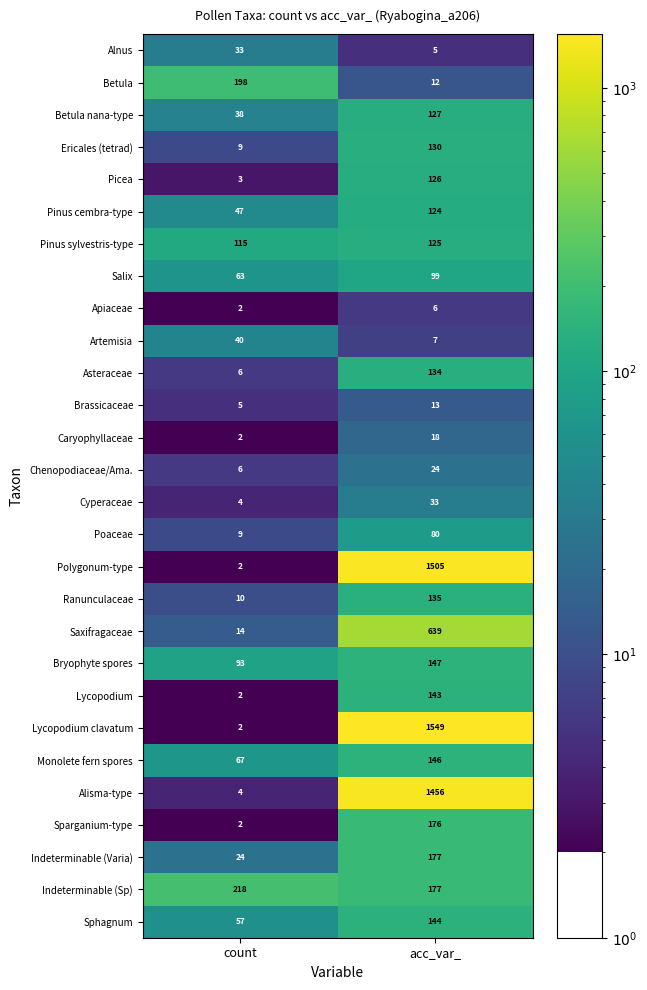

List the labels in order of Alisma-type value, largest first.

acc_var_, count